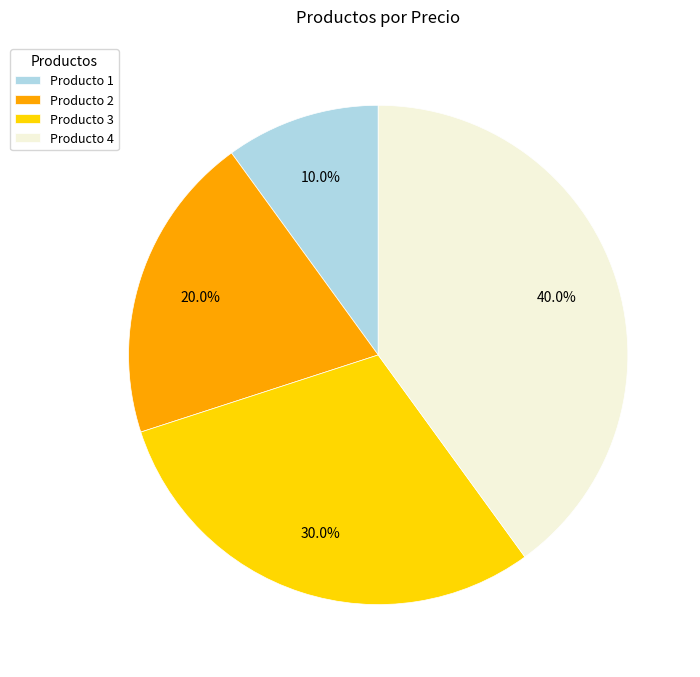

Do Producto 1 and Producto 3 together represent more than half of the pie?

No